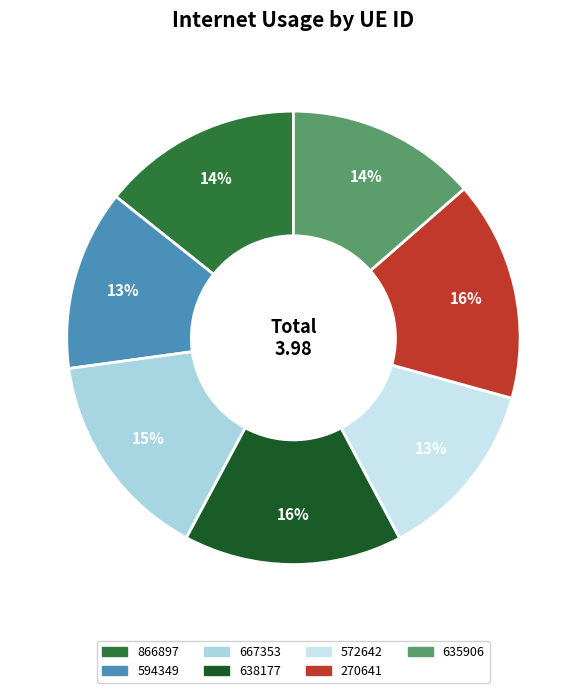

What portion of the pie excludes 667353?

85.0%